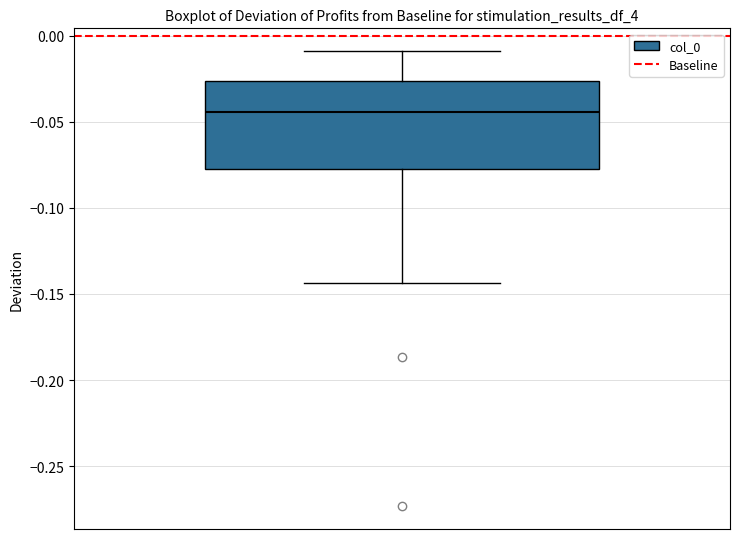

Read this box plot against the y-axis: the position of the median line, the range covered by the box, and the ends of both whiskers. The values are not printed on the chart, so give them approximately, as read against the axis.

median -0.045, box -0.075 to -0.025, whiskers -0.145 to -0.010